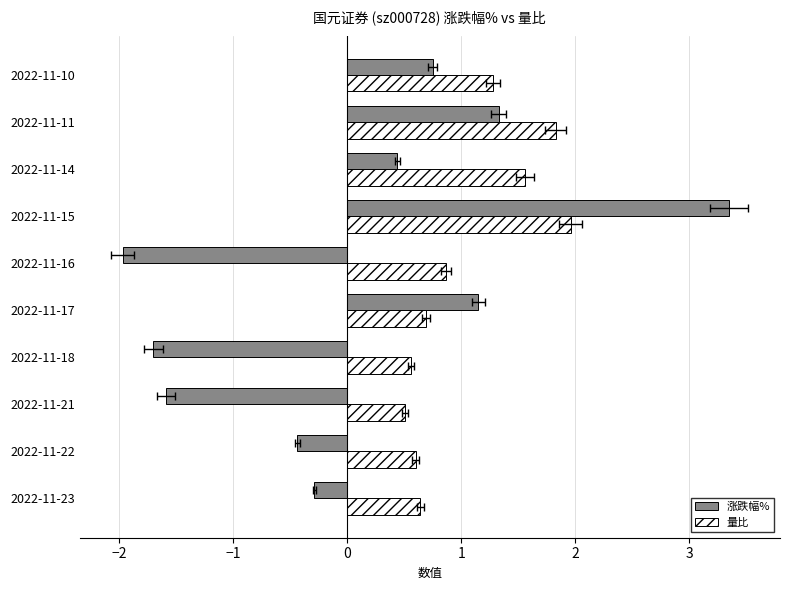

What is the difference between the highest and lowest values at 2022-11-17?

0.5